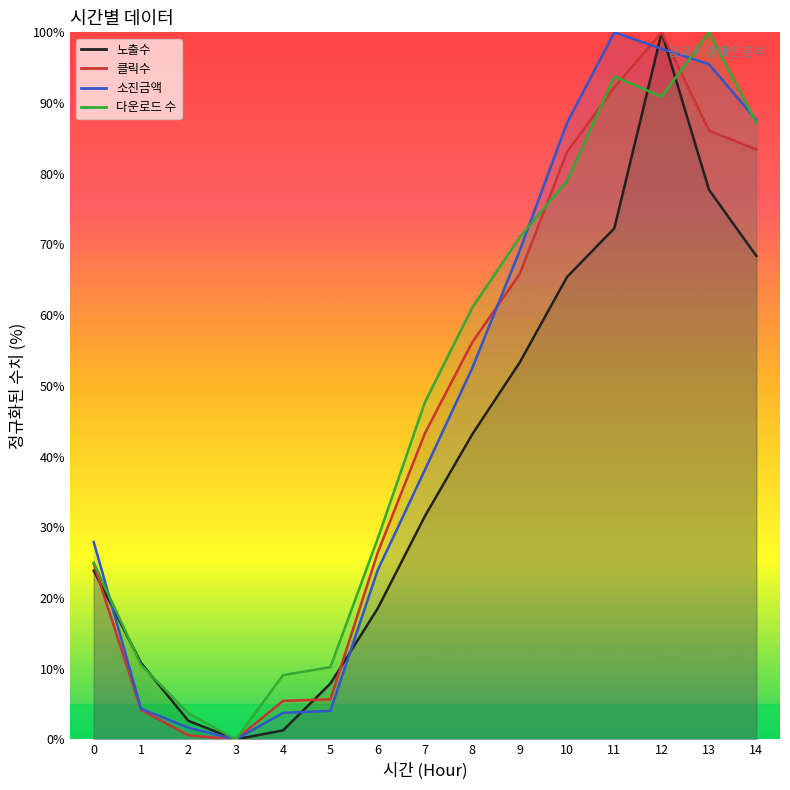

What is the maximum value for 노출수?

100.0